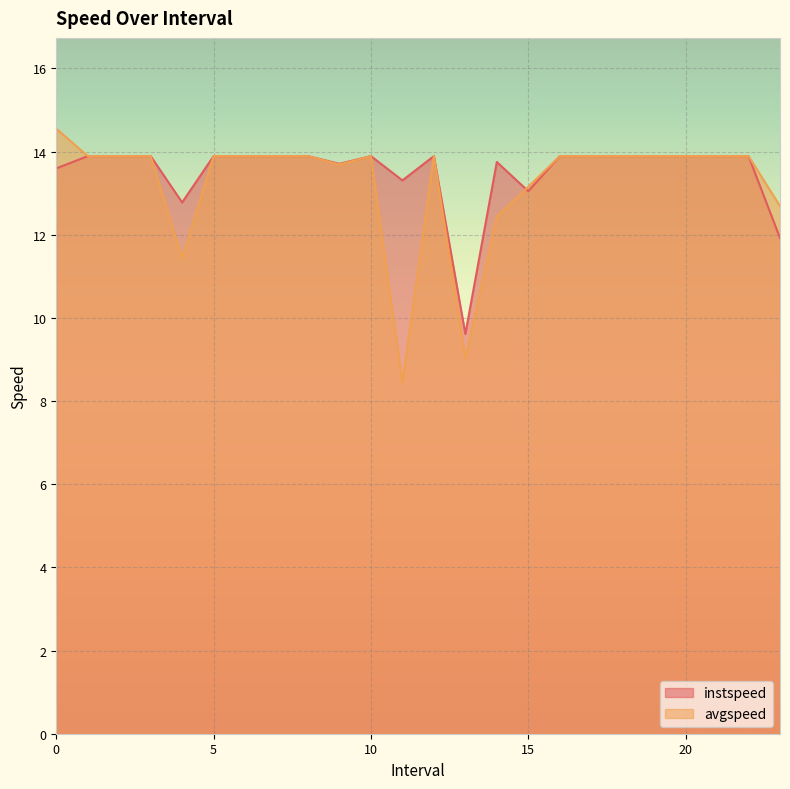

Rank the series by their maximum value, from lowest to highest.

instspeed, avgspeed